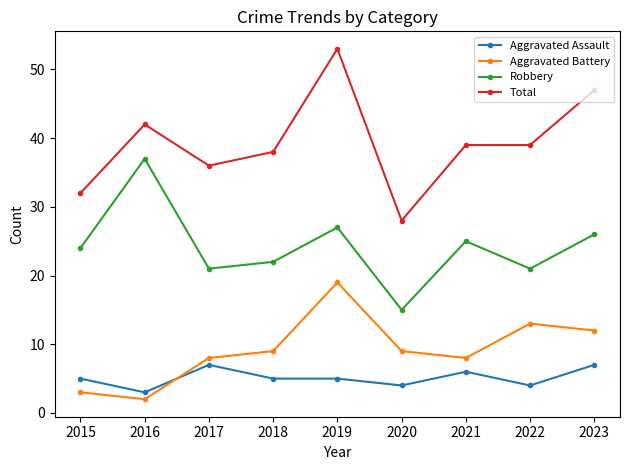

What are all the series names shown in the legend?

Aggravated Assault, Aggravated Battery, Robbery, Total